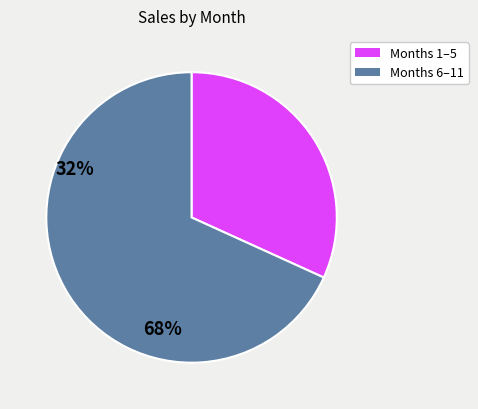

Is there any slice that represents more than half of the pie?

Yes